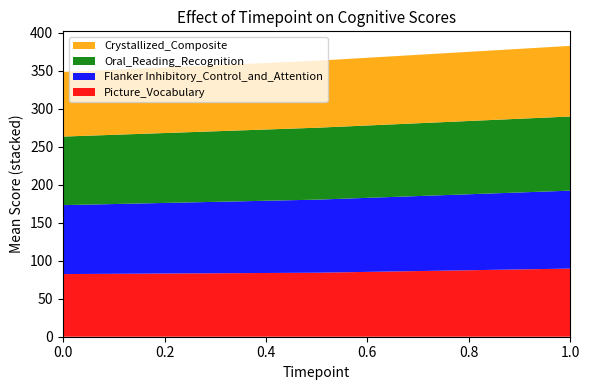

Reading right to left, transcribe all the data shown in this chart.

Picture_Vocabulary: 89.9	83.4	82.0
Flanker Inhibitory_Control_and_Attention: 103.9	97.4	92.4
Oral_Reading_Recognition: 97.5	94.2	91.6
Crystallized_Composite: 93.1	88.1	86.3